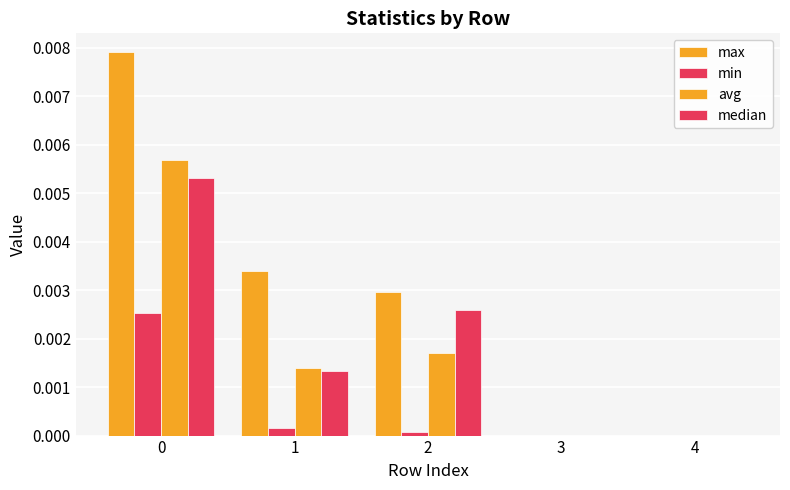

Which series has the widest spread of values?

max